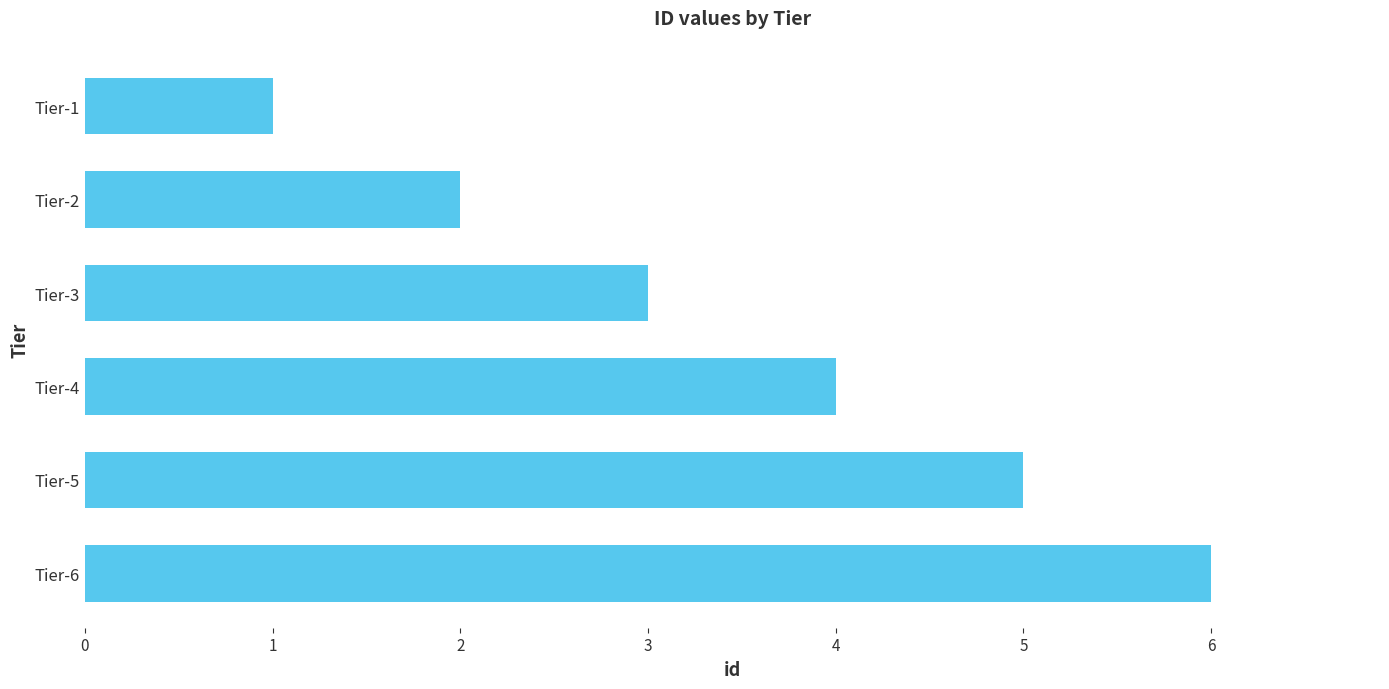

Between Tier-6 and Tier-2, which is larger?

Tier-6